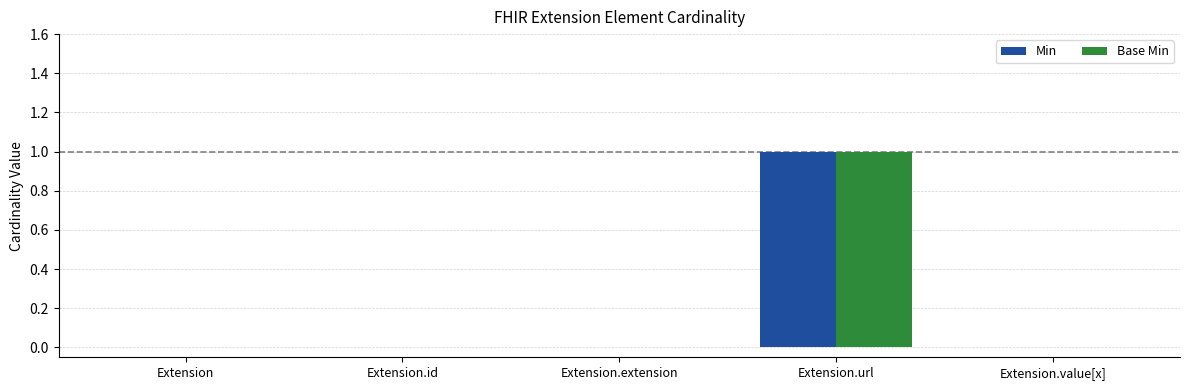

Is the value of Min at Extension.id greater than the value of Base Min at Extension.url?

No